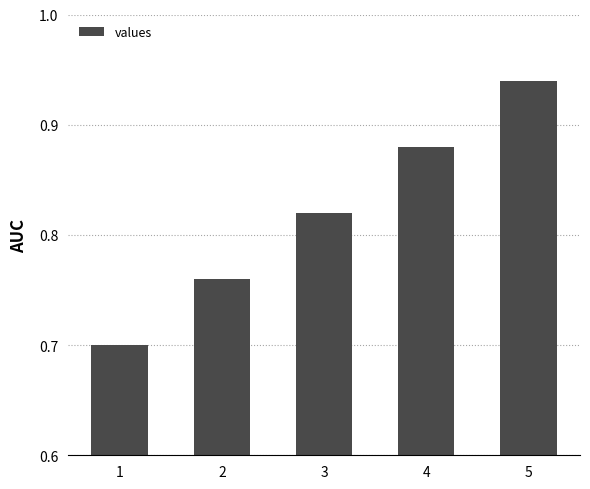

What is the sum of all values?

4.1